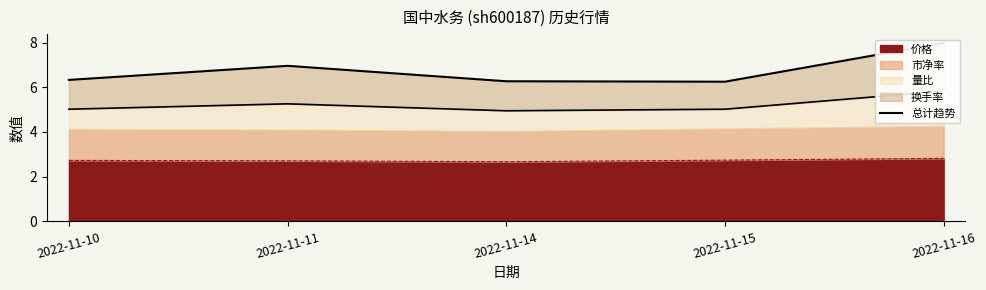

Is it true that the value at 2022-11-10 is 10.3?

False